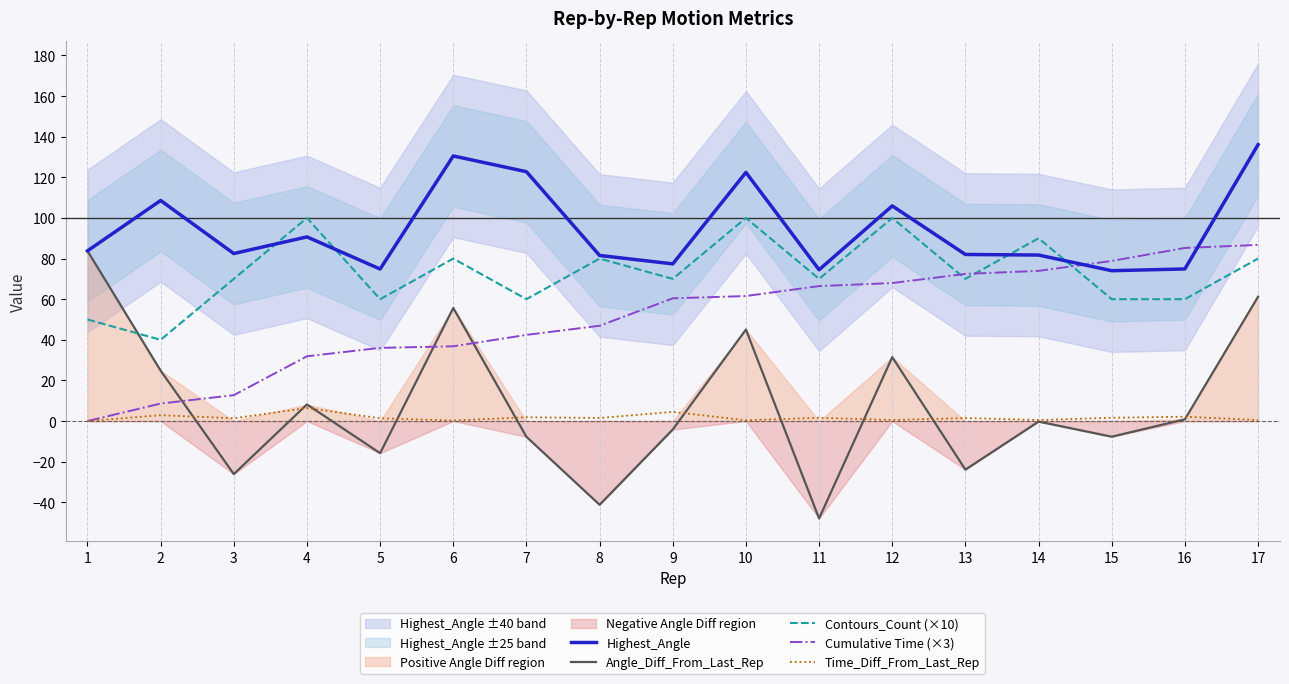

What is the sum of all Angle_Diff_From_Last_Rep values?

136.1